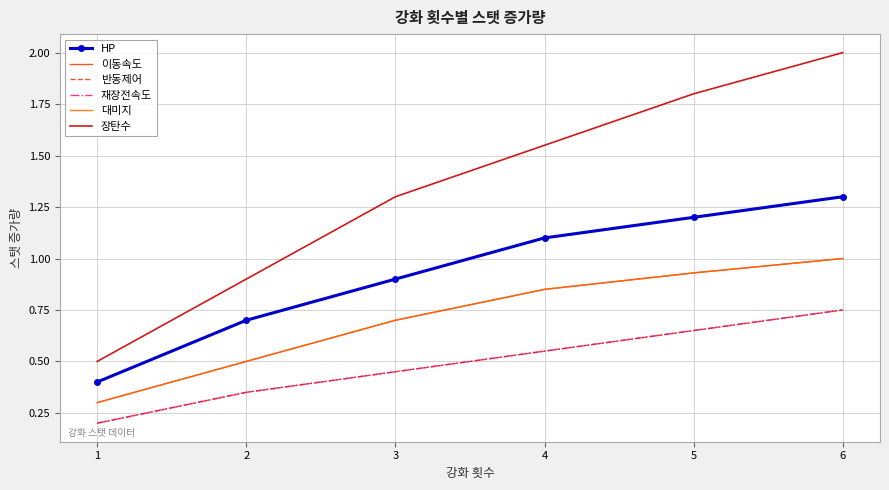

How many lines are shown in the chart?

6